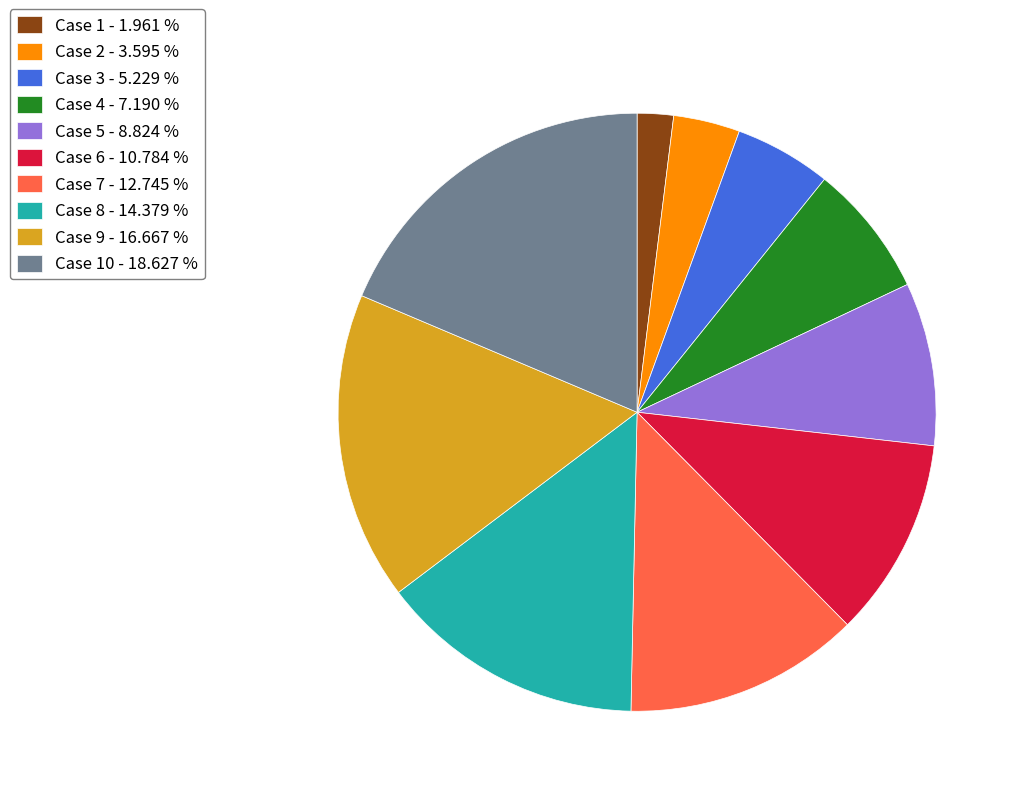

Is the sum of Case 1 - 1.961 % and Case 9 - 16.667 % greater than half?

No